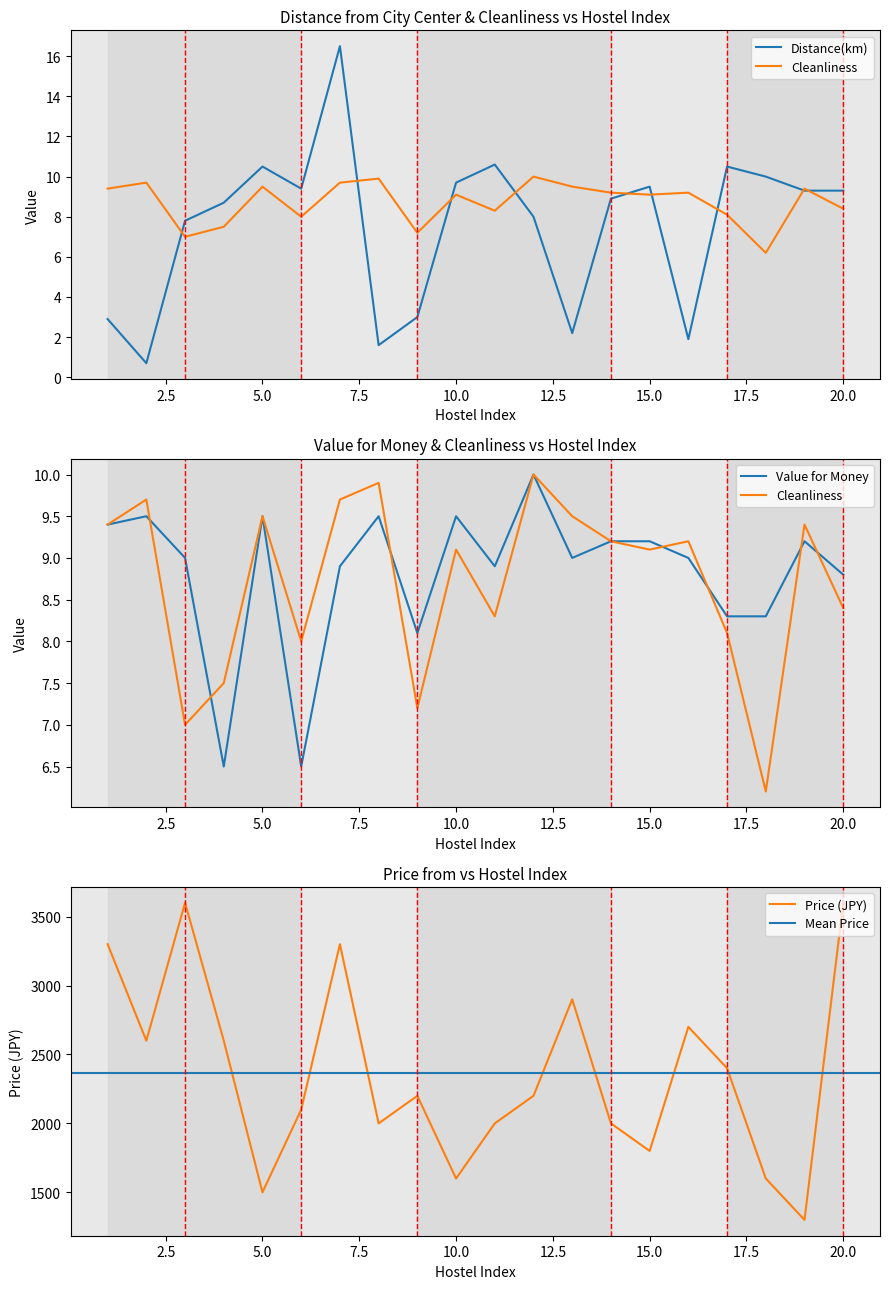

What is the value of the valueformoney point at the 18th from the left?

8.3